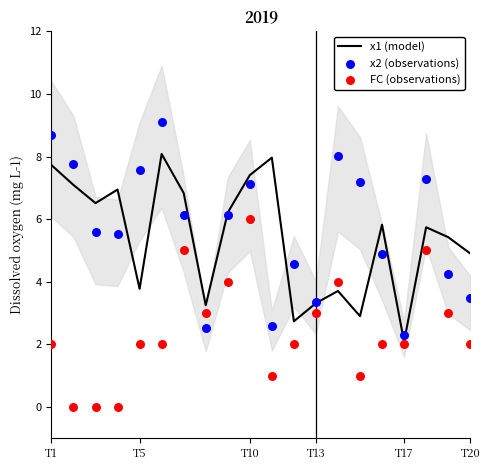

Which category has the lowest value in the x1 (model) series?

T17